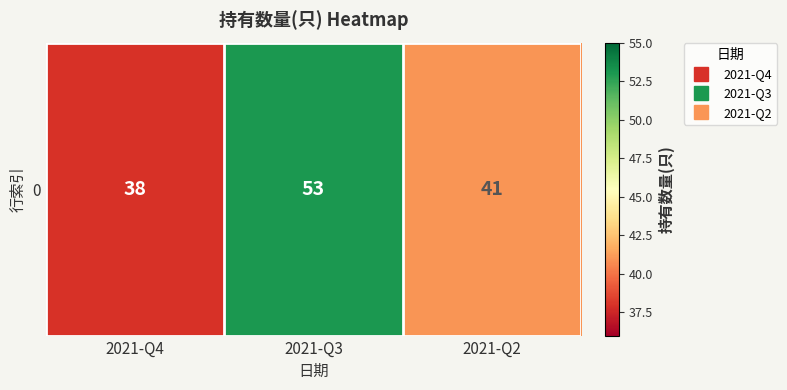

What is the change in value from 2021-Q4 to 2021-Q3?

+15